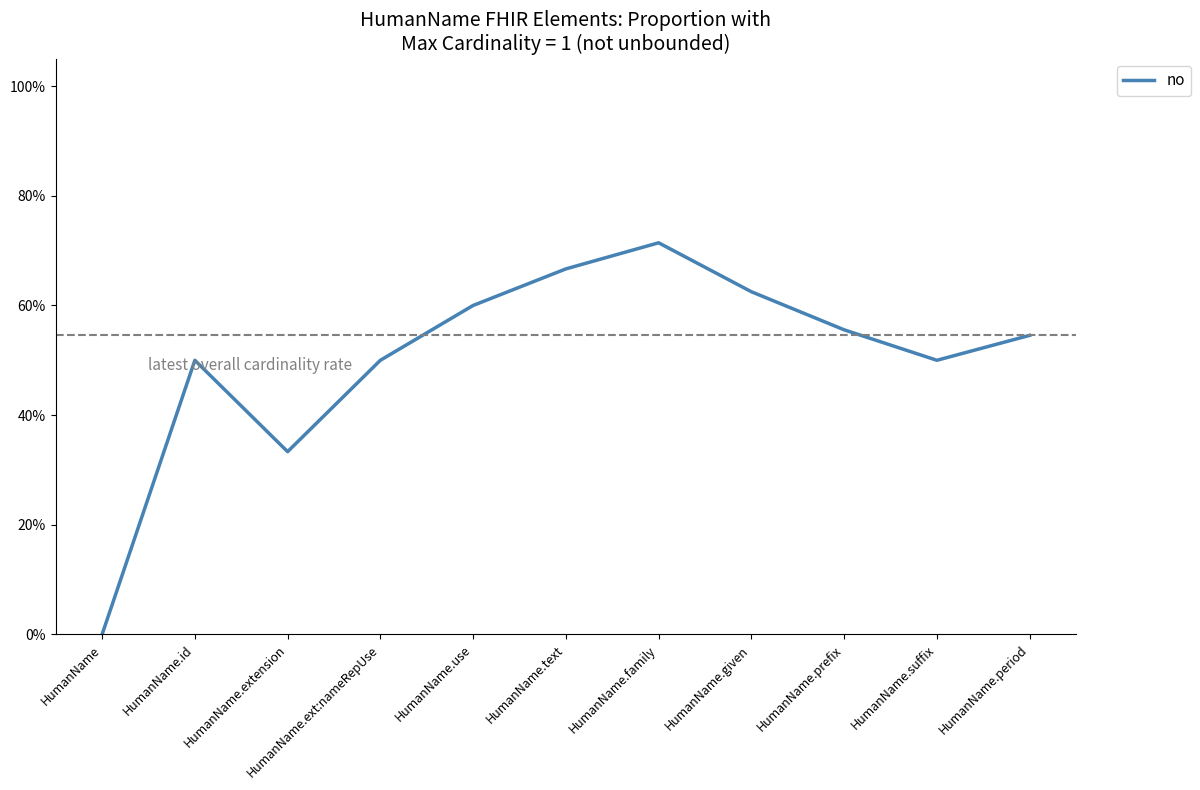

Between HumanName.extension and HumanName.ext:nameRepUse, which is larger?

HumanName.ext:nameRepUse